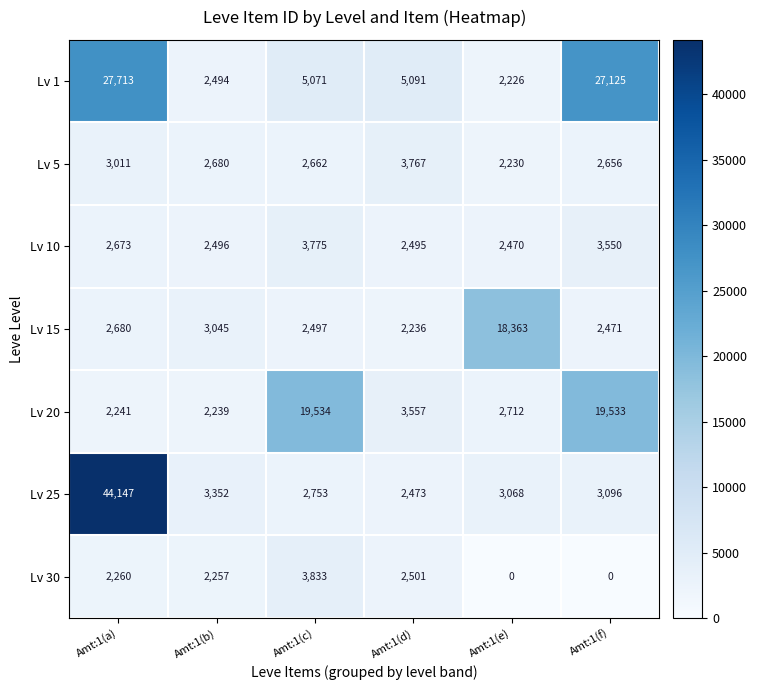

Count the number of data series in this chart.

7